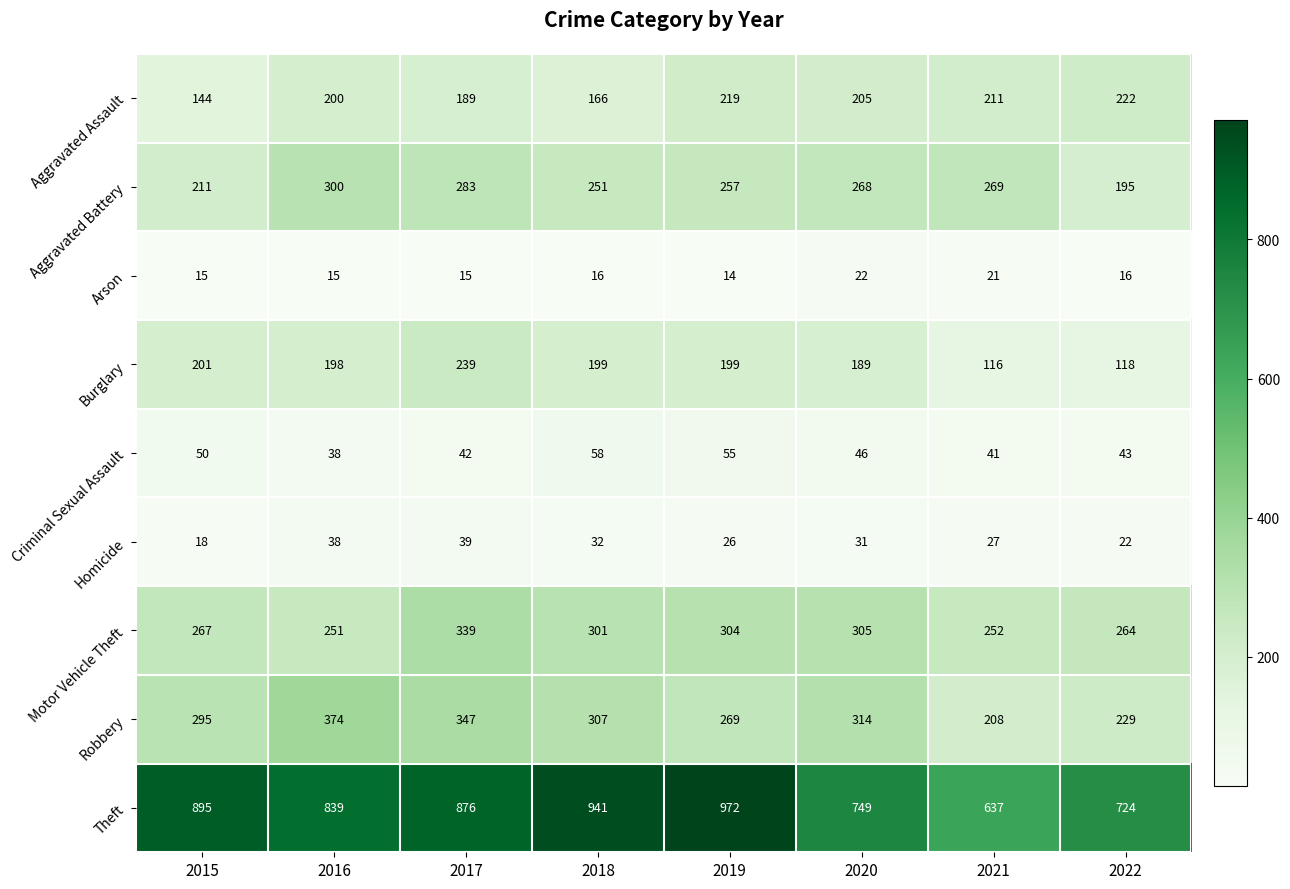

What is the difference between the highest and lowest values at 2020?

727